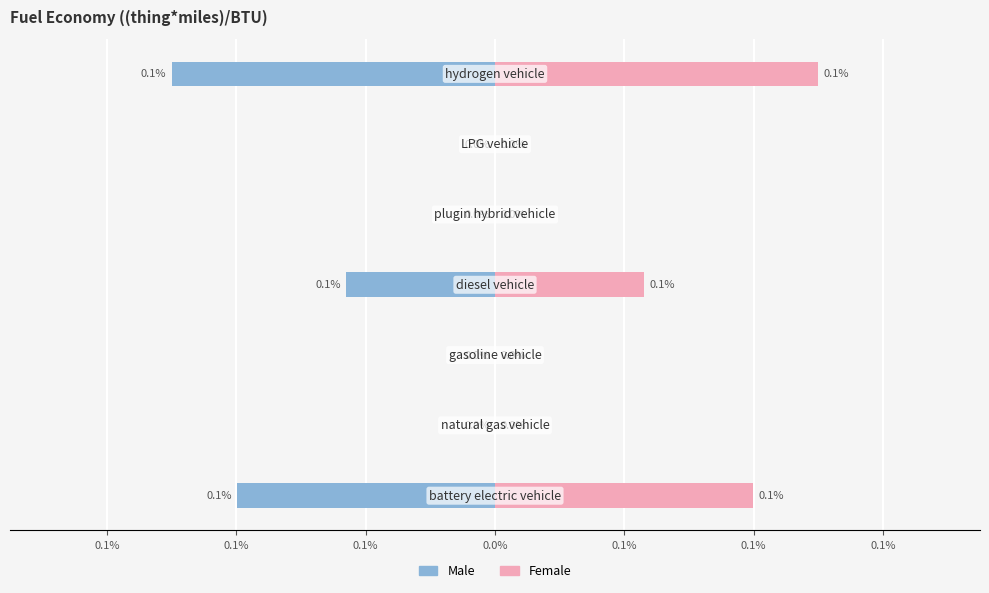

How many bars are there in each group?

2